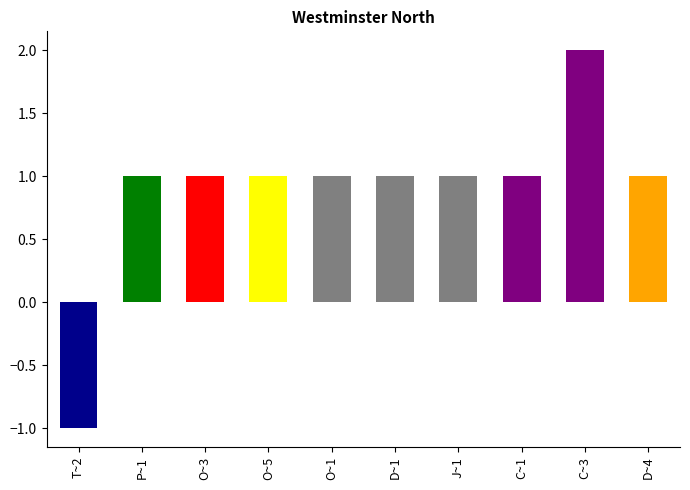

At which category does the chart reach its peak across all series?

C~3